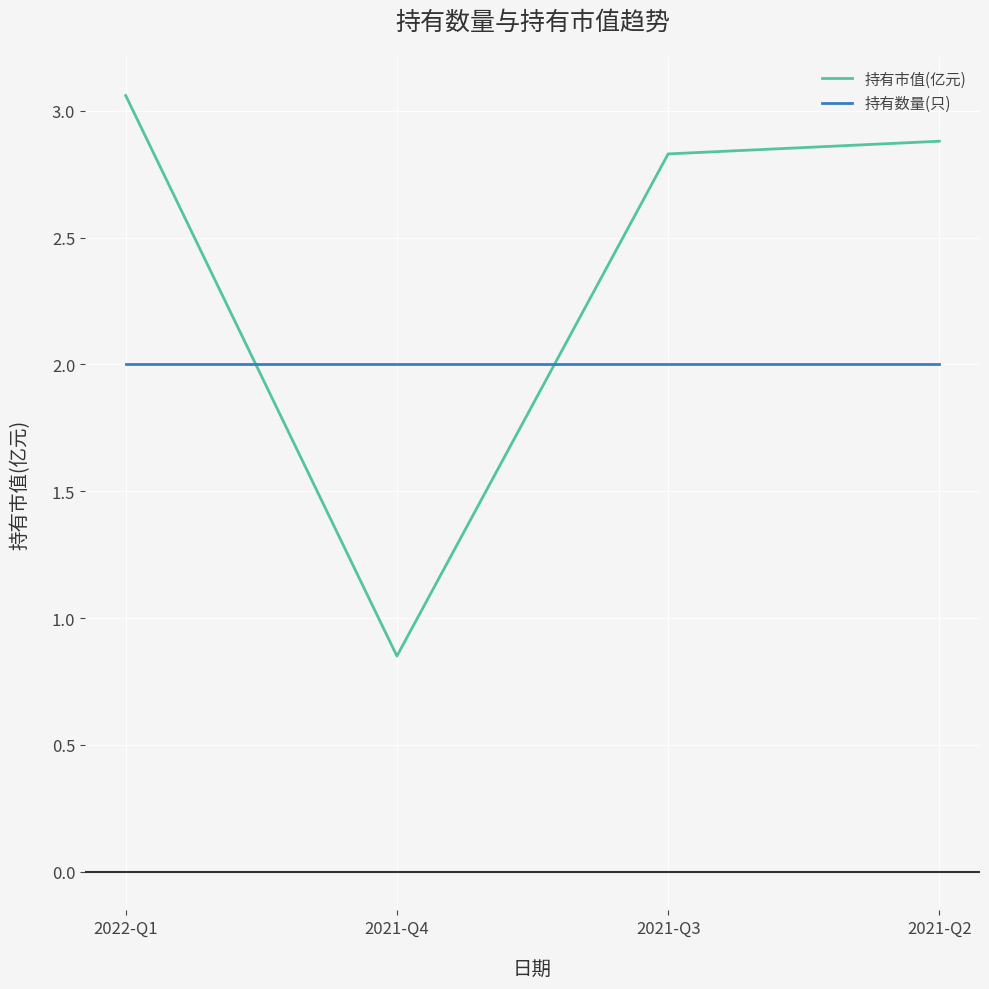

True or false: 持有数量(只) and 持有市值(亿元) intersect in this chart.

True